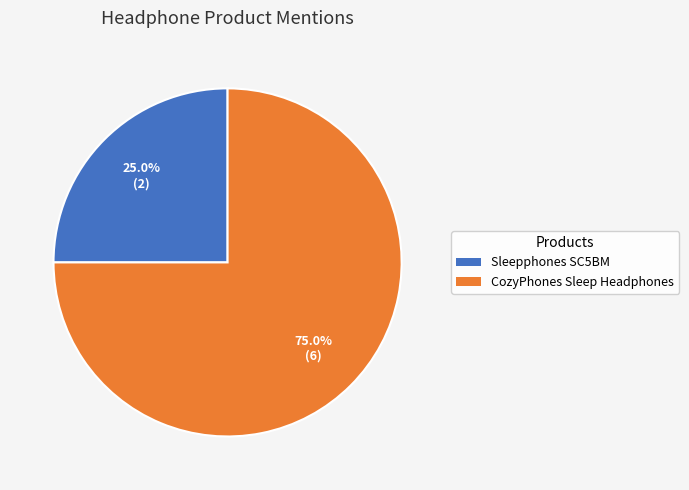

How many segments does this pie chart have?

2